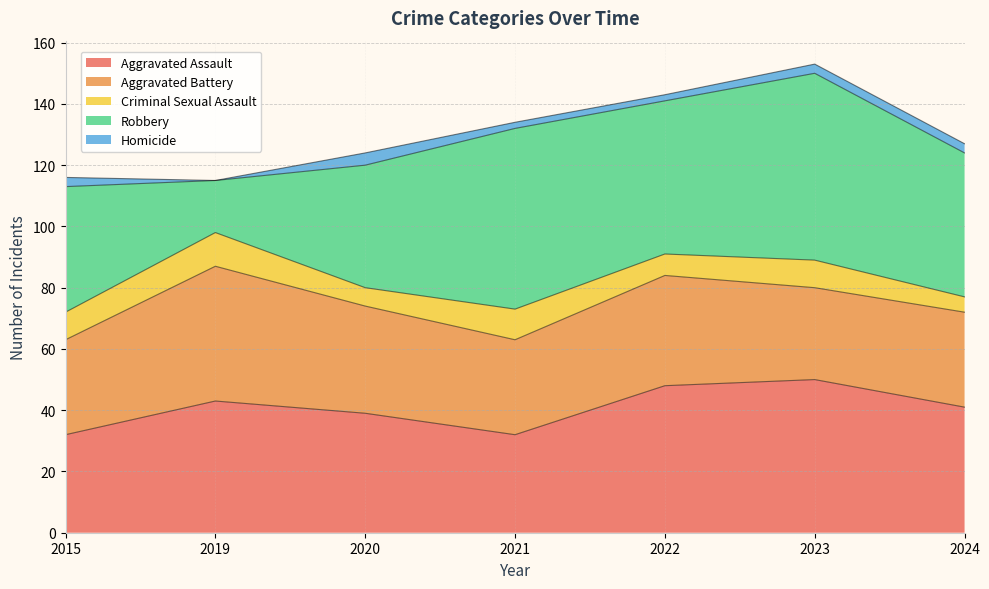

Which series has the largest total across all categories?

Robbery